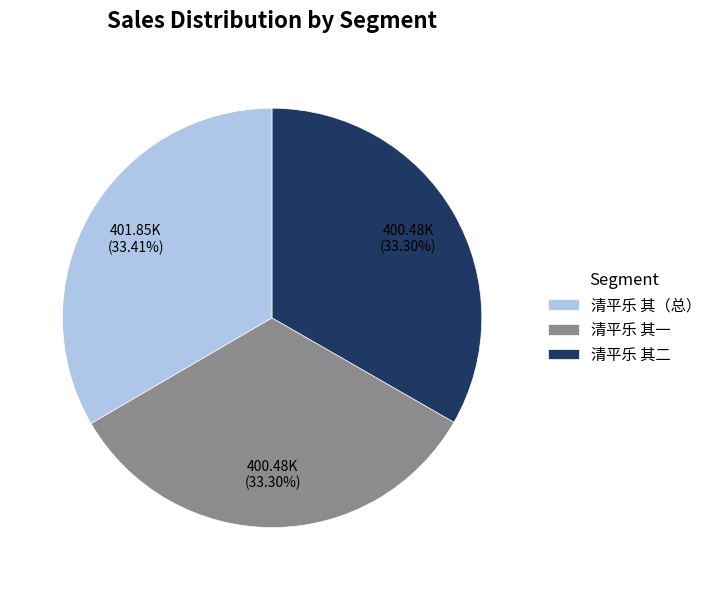

Do 清平乐 其（总） and 清平乐 其一 together represent more than half of the pie?

Yes